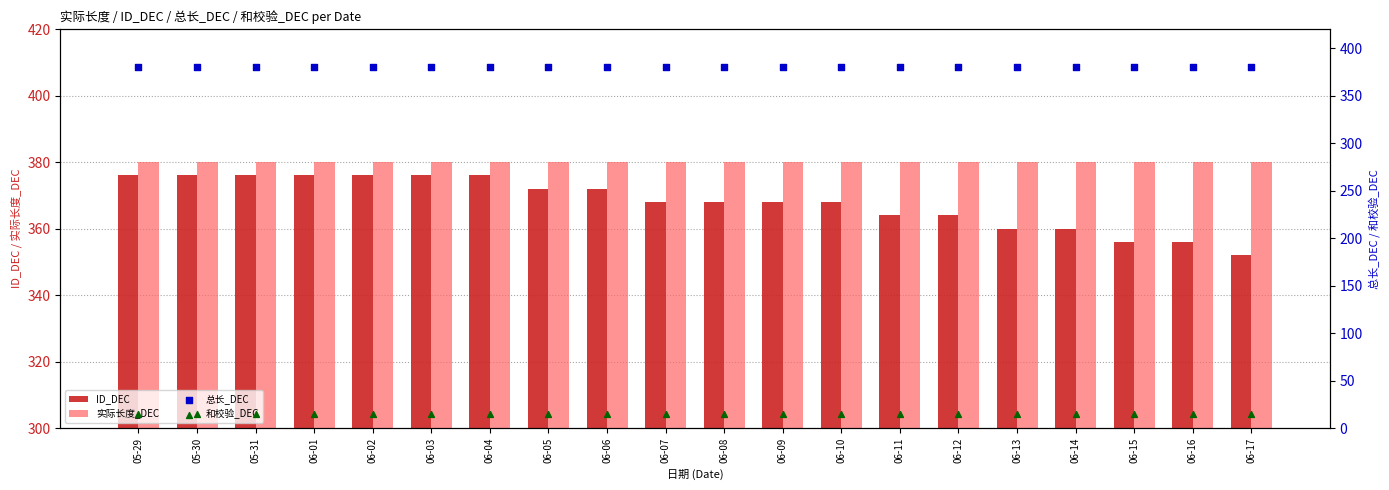

What are all the series names shown in the legend?

ID_DEC, 实际长度_DEC, 总长_DEC, 和校验_DEC